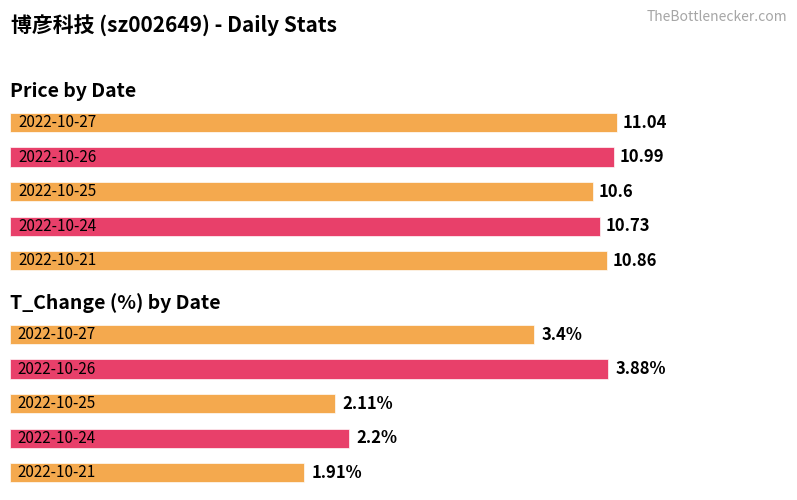

At 1, list the series in order from smallest to largest.

t_change, price